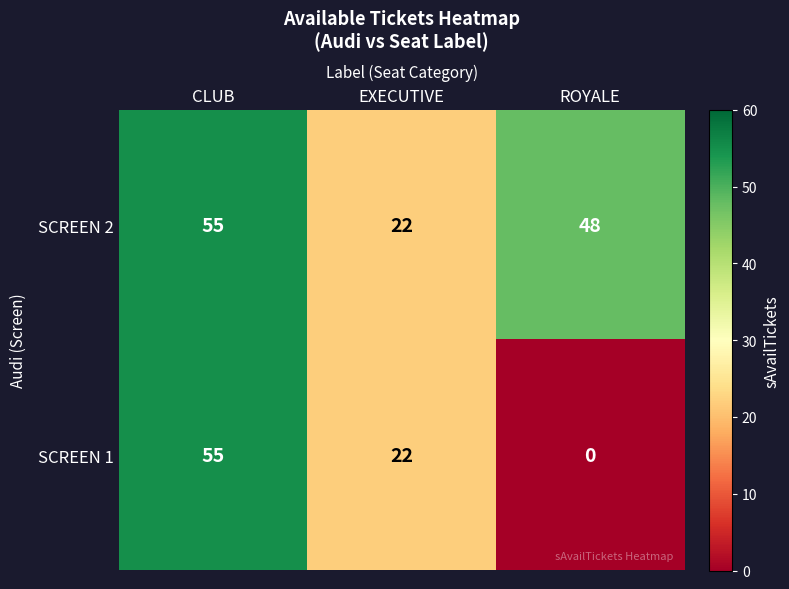

At how many categories does at least one series exceed 0?

3